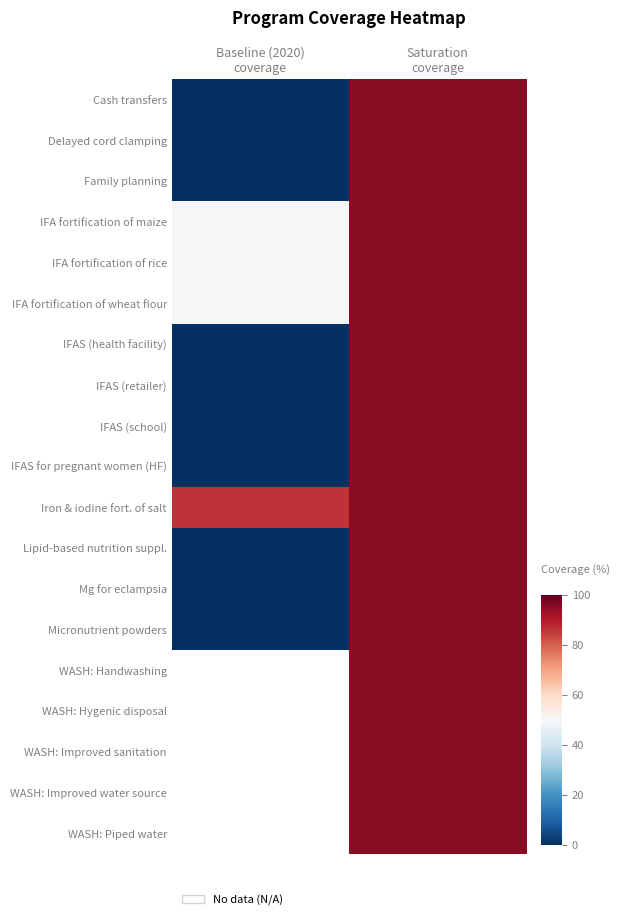

At Saturation coverage, list the series in order from smallest to largest.

Cash transfers, Delayed cord clamping, Family planning, IFA fortification of maize, IFA fortification of rice, IFA fortification of wheat flour, IFAS (health facility), IFAS (retailer), IFAS (school), IFAS for pregnant women (HF), Iron & iodine fort. of salt, Lipid-based nutrition suppl., Mg for eclampsia, Micronutrient powders, WASH: Handwashing, WASH: Hygenic disposal, WASH: Improved sanitation, WASH: Improved water source, WASH: Piped water